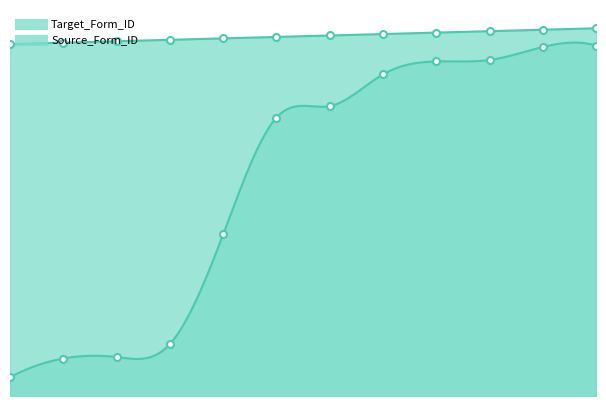

Rank the series at 10 from highest to lowest value.

Source_Form_ID, Target_Form_ID